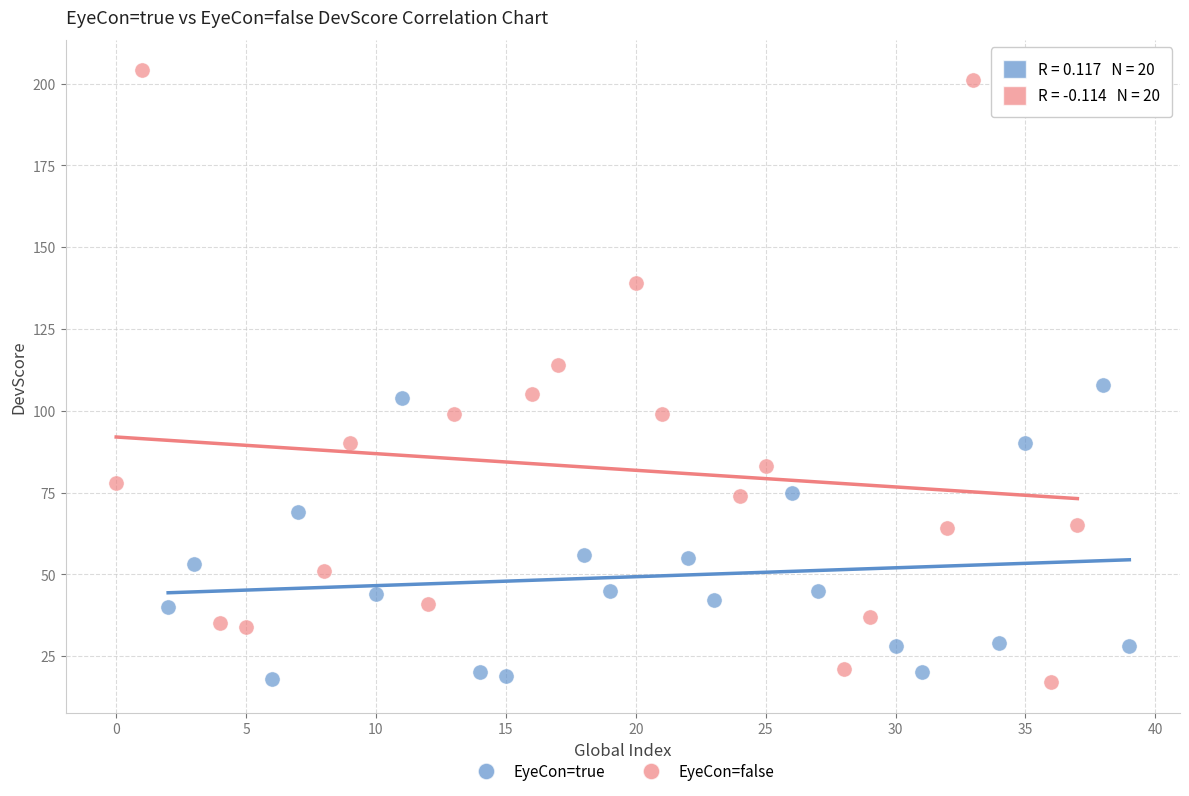

Which series has the largest Y range (max minus min)?

EyeCon=false